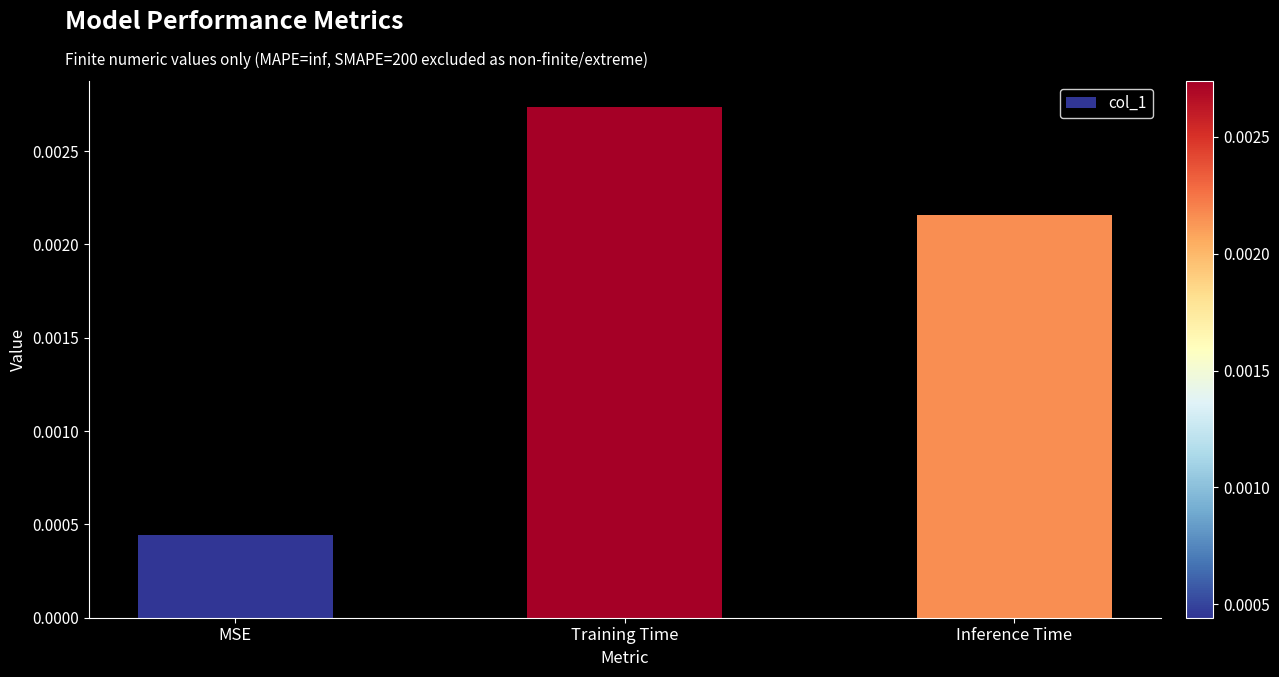

Which label corresponds to the largest value in the chart?

Training Time